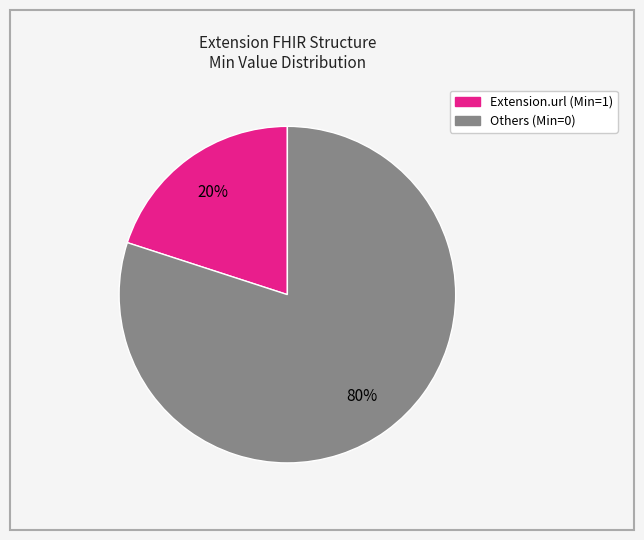

Does any single category account for the majority?

Yes